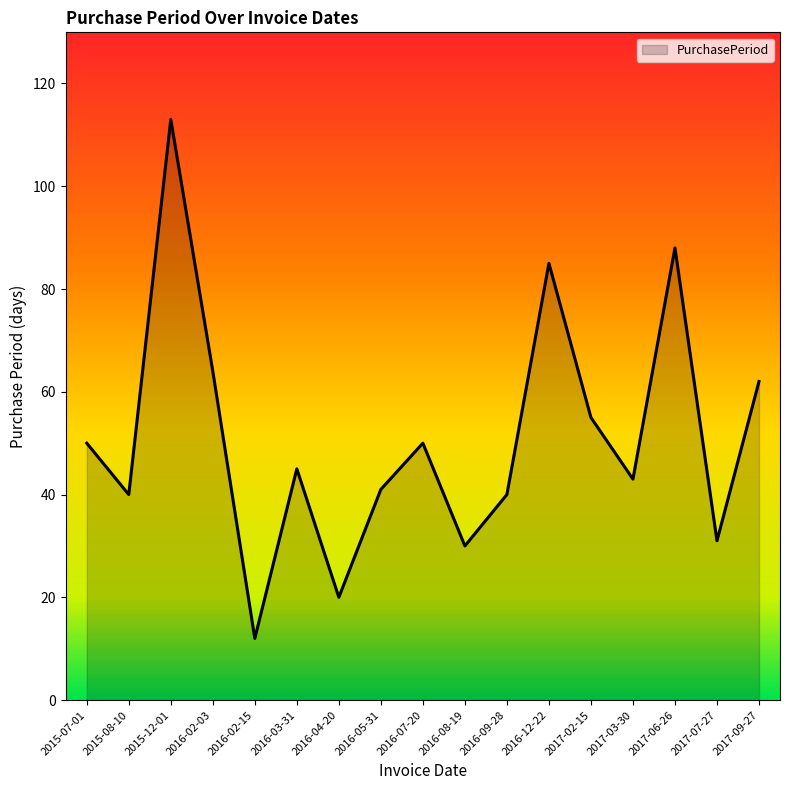

Reading left to right, list all the values displayed in this chart.

50	40	113	64	12	45	20	41	50	30	40	85	55	43	88	31	62